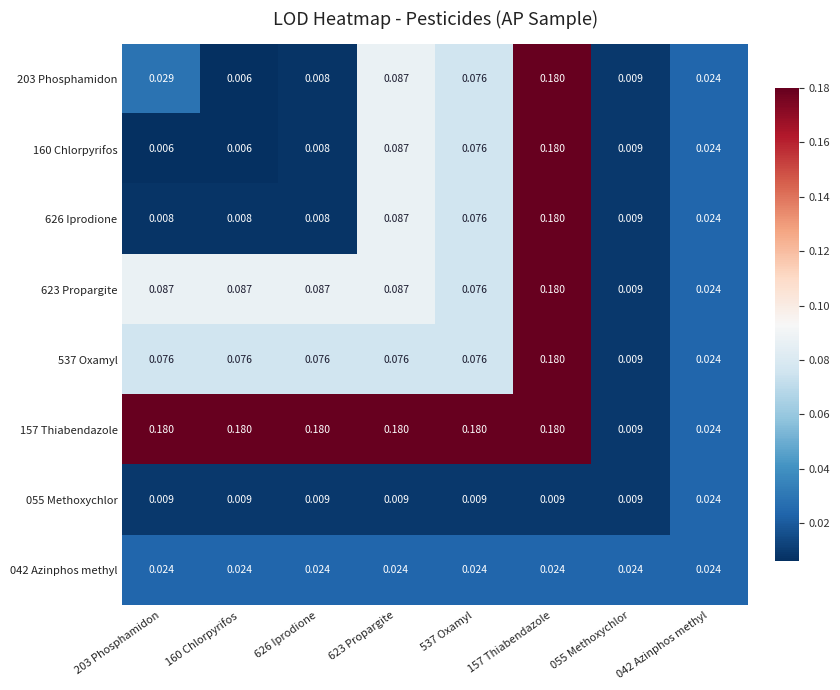

Count the number of categories in the chart.

8